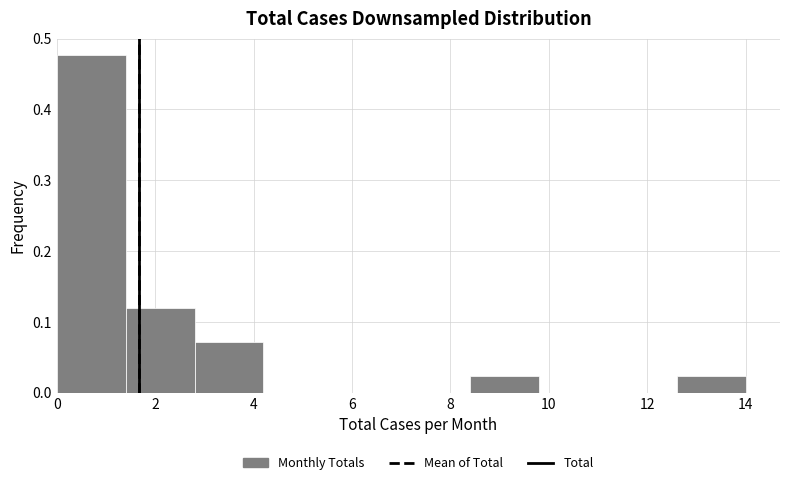

How tall is the bar that spans 2.8 to 4.2 on the x-axis? The values are not printed on the chart, so give them approximately, as read against the axis.

0.07